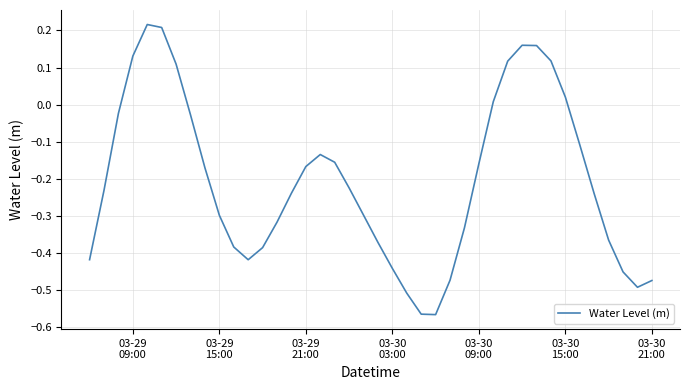

What is the difference between the maximum and minimum values?

0.8